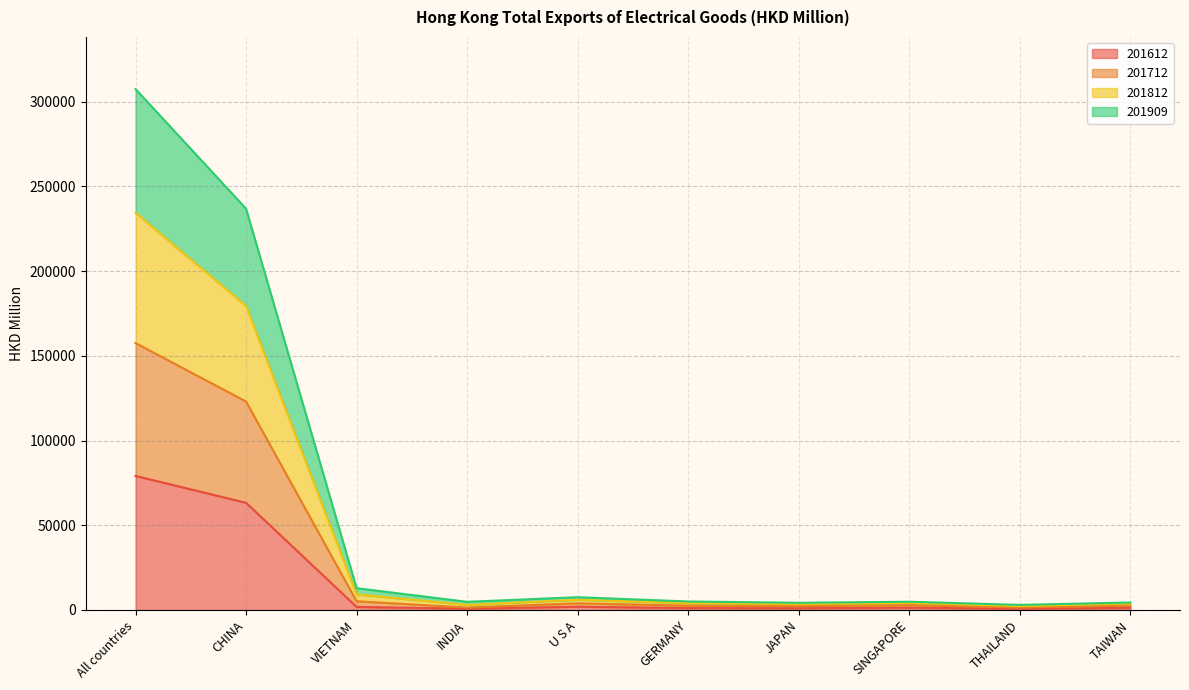

List the labels in order of 201812 value, smallest first.

THAILAND, JAPAN, TAIWAN, INDIA, SINGAPORE, GERMANY, U S A, VIETNAM, CHINA, All countries